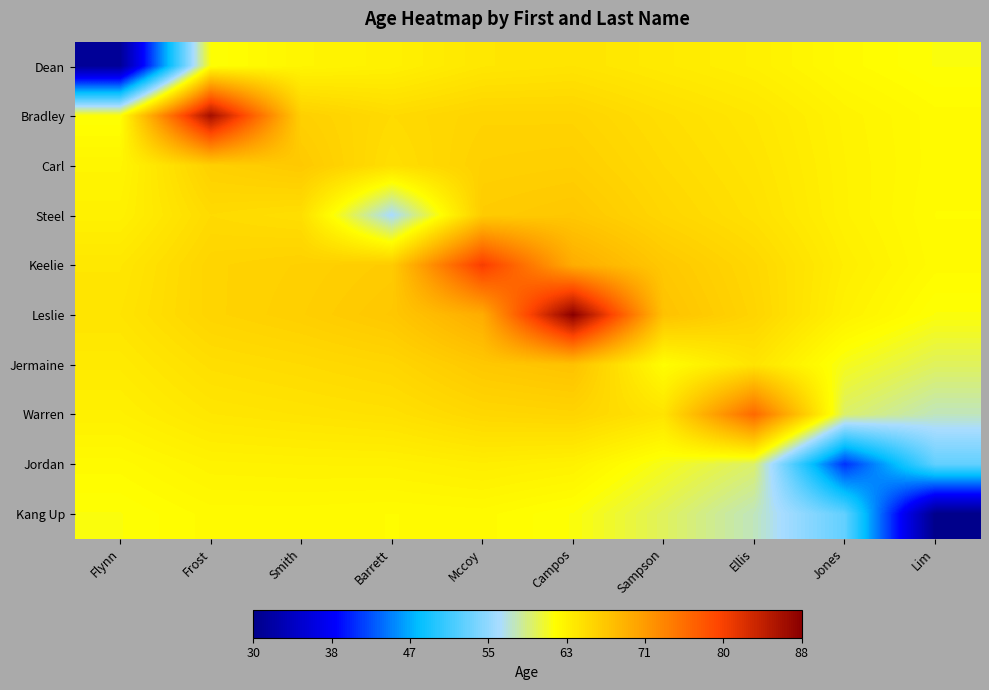

List the series in order of their peak value, highest first.

Leslie, Bradley, Keelie, Warren, Jermaine, Steel, Carl, Dean, Jordan, Kang Up